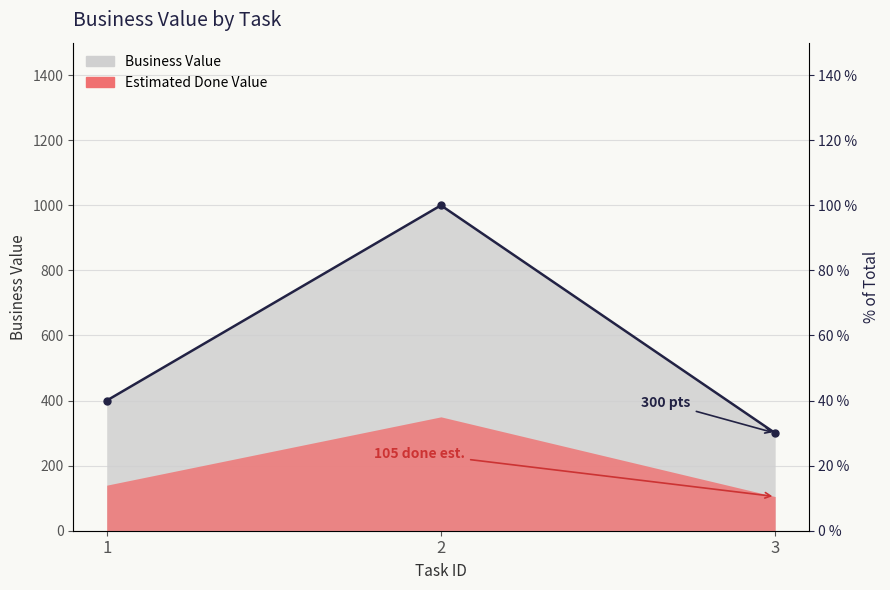

What is the value of the 2nd point from the left?

100